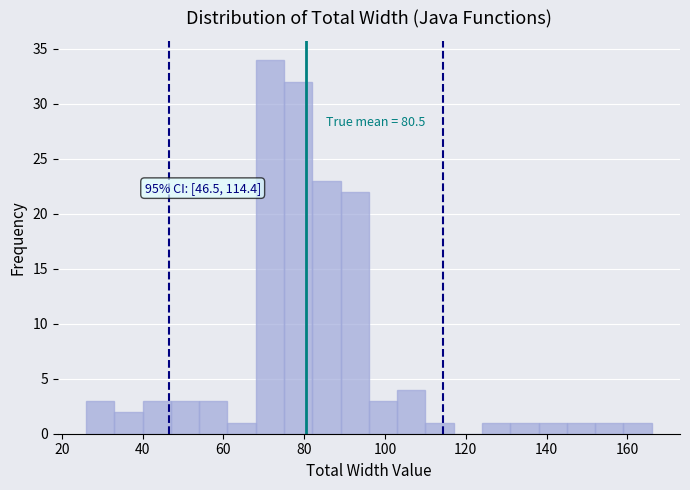

Around what value on the x-axis is the tallest bar? Give the approximate position of its centre, as read against the axis.

72